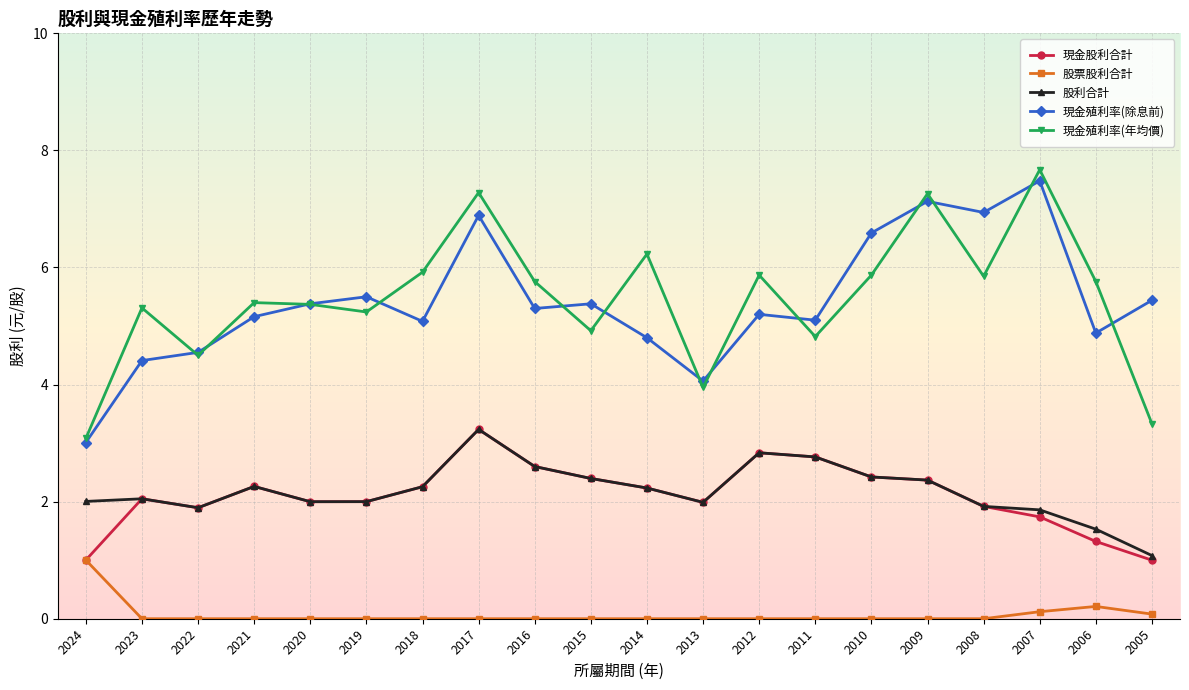

Where is the first local minimum for 股利合計?

2022